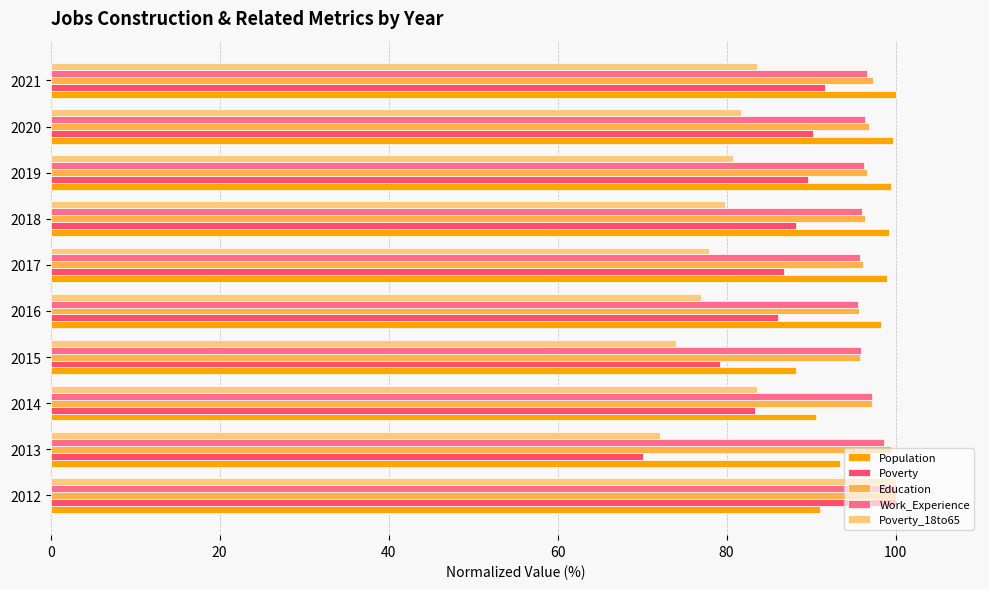

What is the difference between the maximum and minimum values in the Poverty series?

29.9